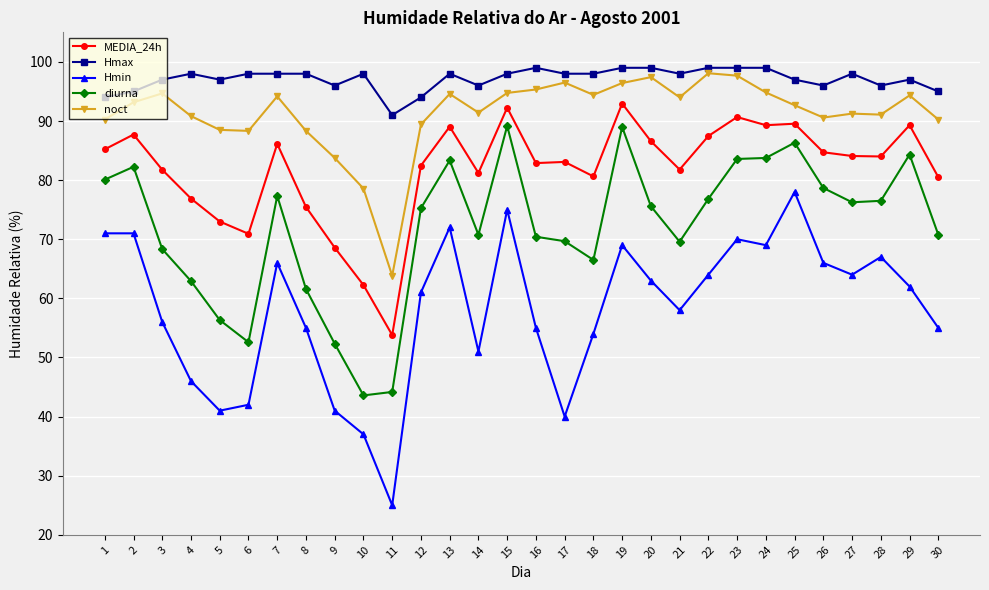

What is the value of the MEDIA_24h point at the 26th from the left?

84.7